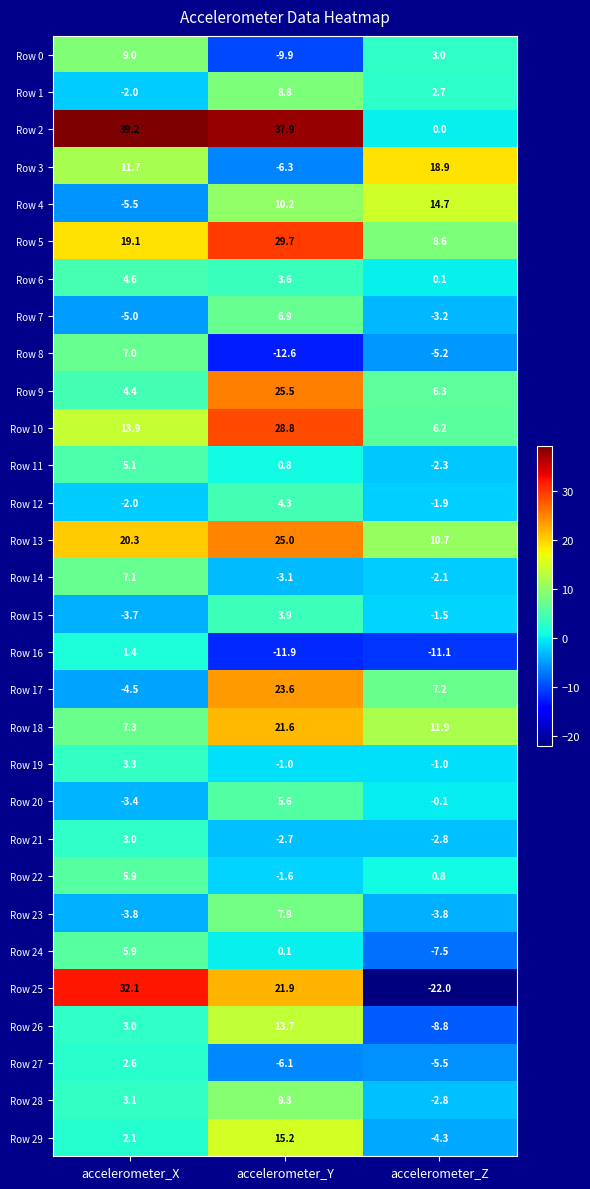

Where is Row 12 nearest to the value 1?

accelerometer_Z